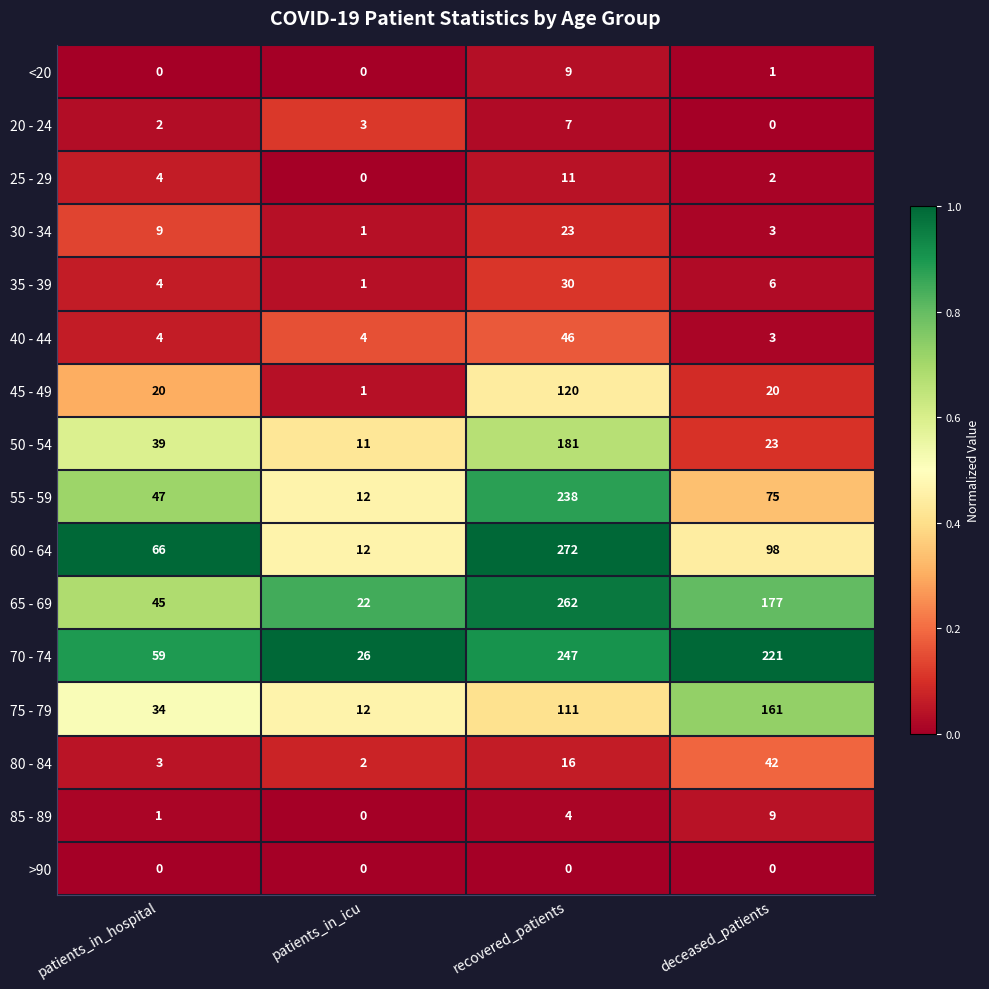

True or false: 40 - 44 has a value of 46 at recovered_patients.

True